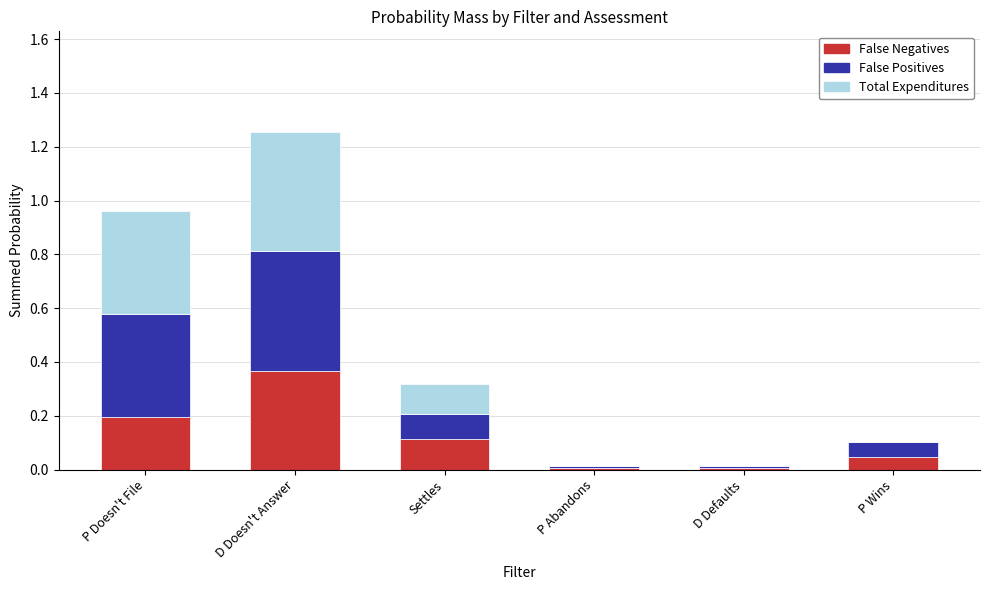

What is the total value across all series at D Doesn't Answer?

1.3